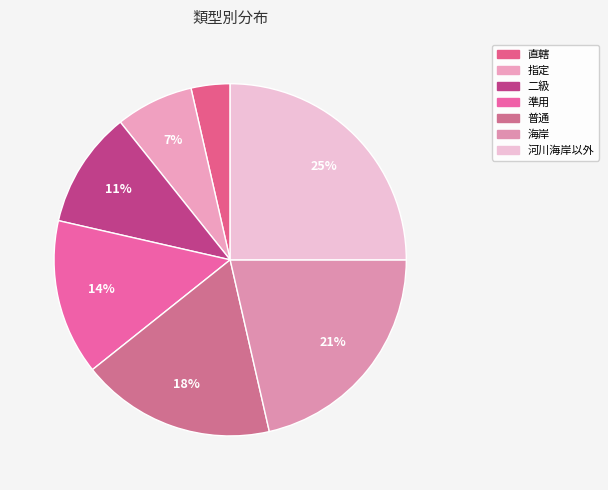

To the nearest percent, what is the difference between the 普通 and 準用 slice percentages?

4%